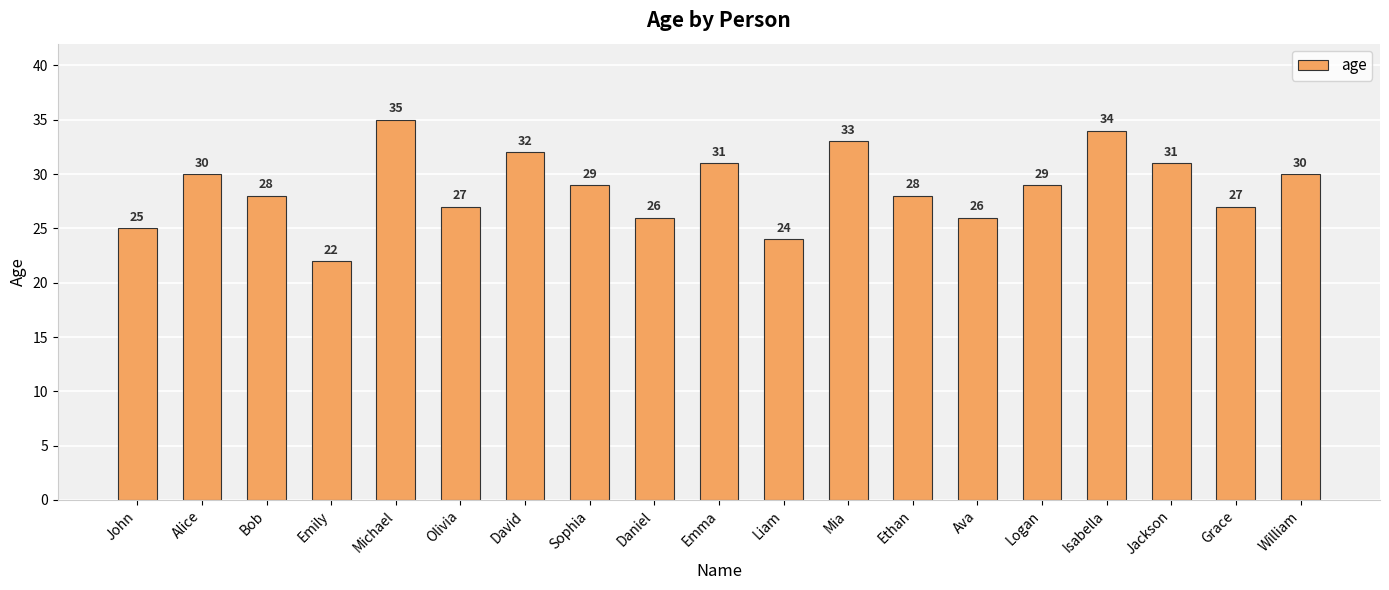

Reading left to right, list all the values displayed in this chart.

25	30	28	22	35	27	32	29	26	31	24	33	28	26	29	34	31	27	30